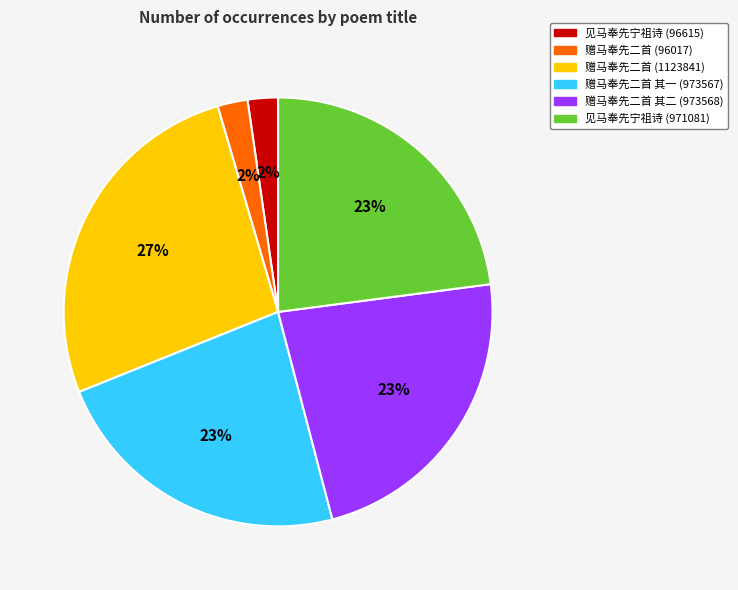

To the nearest percent, what percentage of the pie is 赠马奉先二首 其一 (973567)?

23%